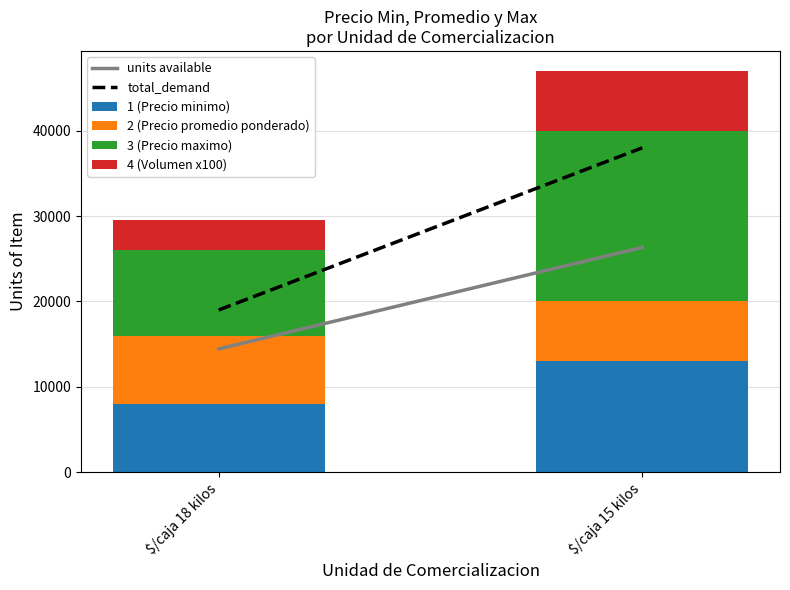

What is the highest value of the 1 (Precio minimo) series?

13000